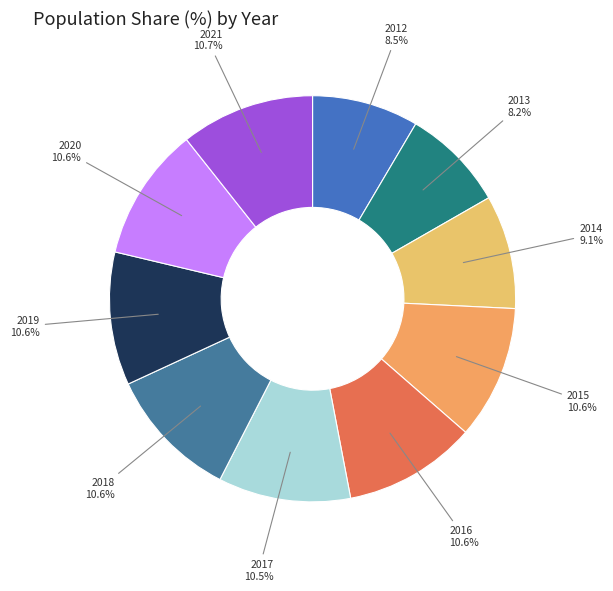

What is the total percentage of 2012 and 2019?

19.1%